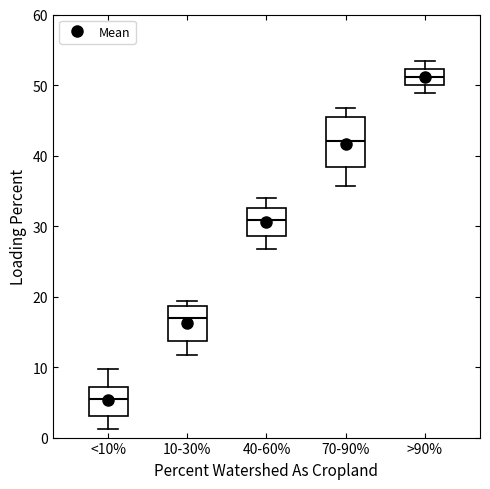

Which box is the tallest, from its lower edge to its upper edge?

70-90%